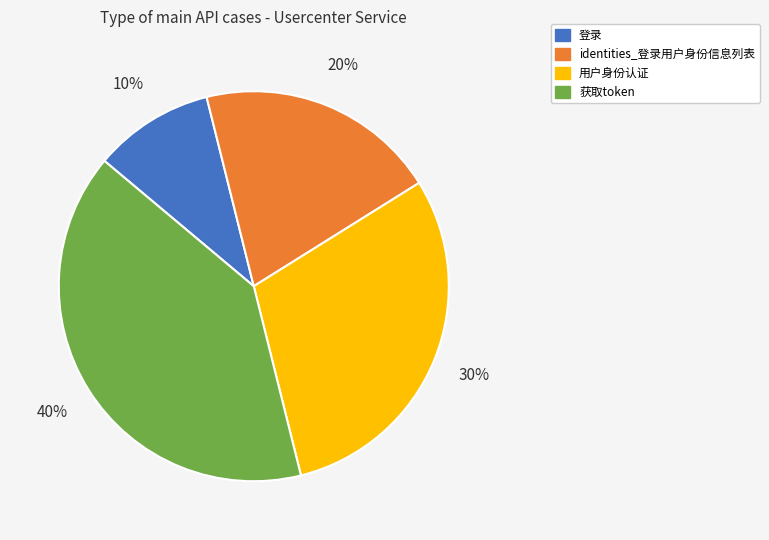

Is it true that 获取token is 40% of the pie?

True